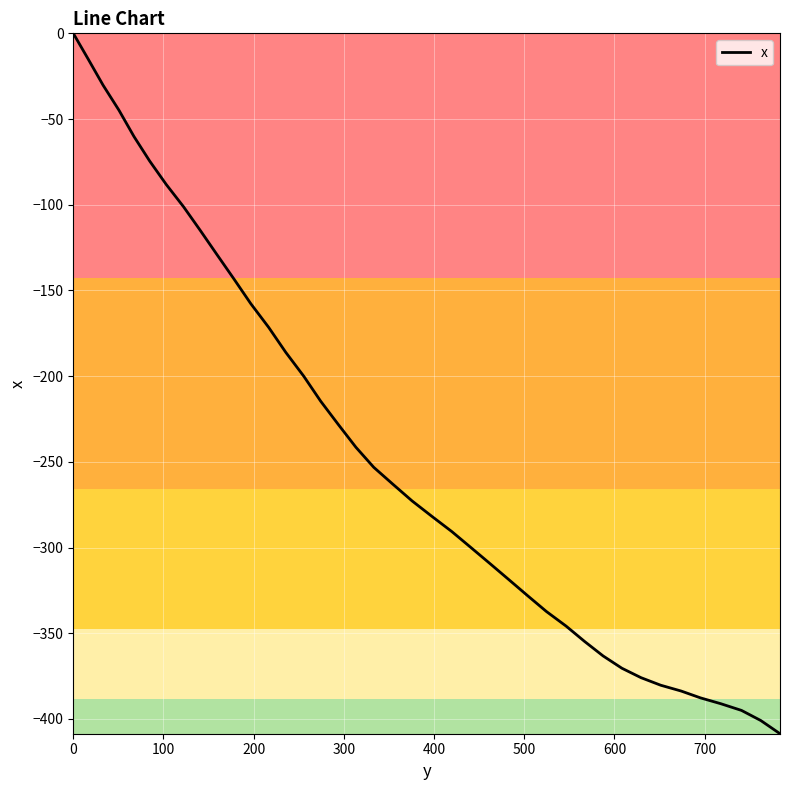

What is the difference between the maximum and minimum values?

408.6